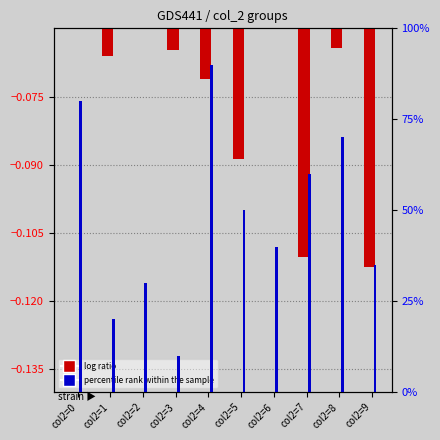

Count the number of categories in the chart.

10